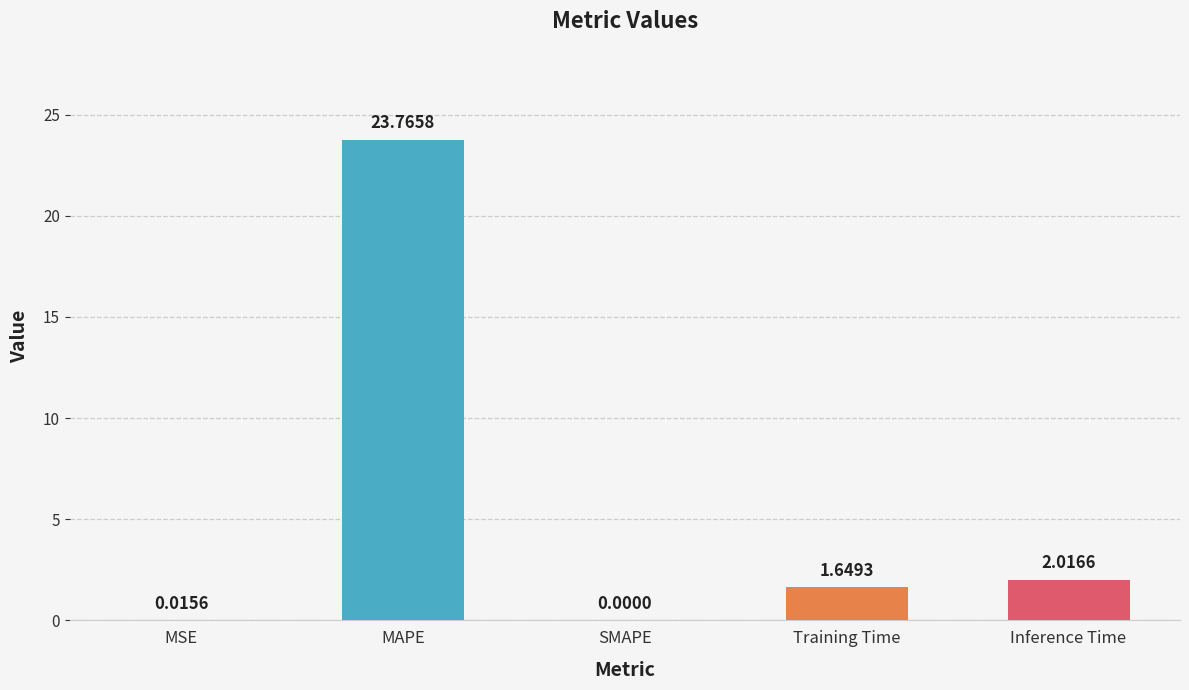

Is it true that the value at Inference Time is 0.4?

False